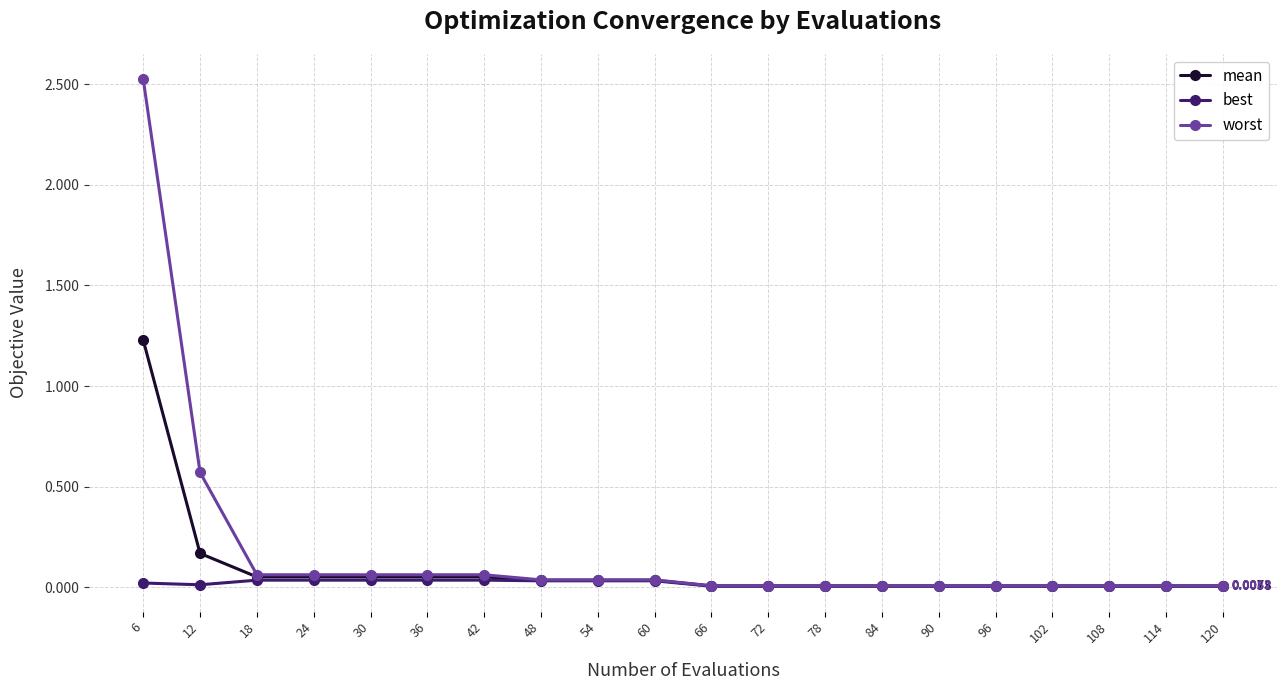

Is the value of mean at 6 greater than the value of best at 78?

Yes